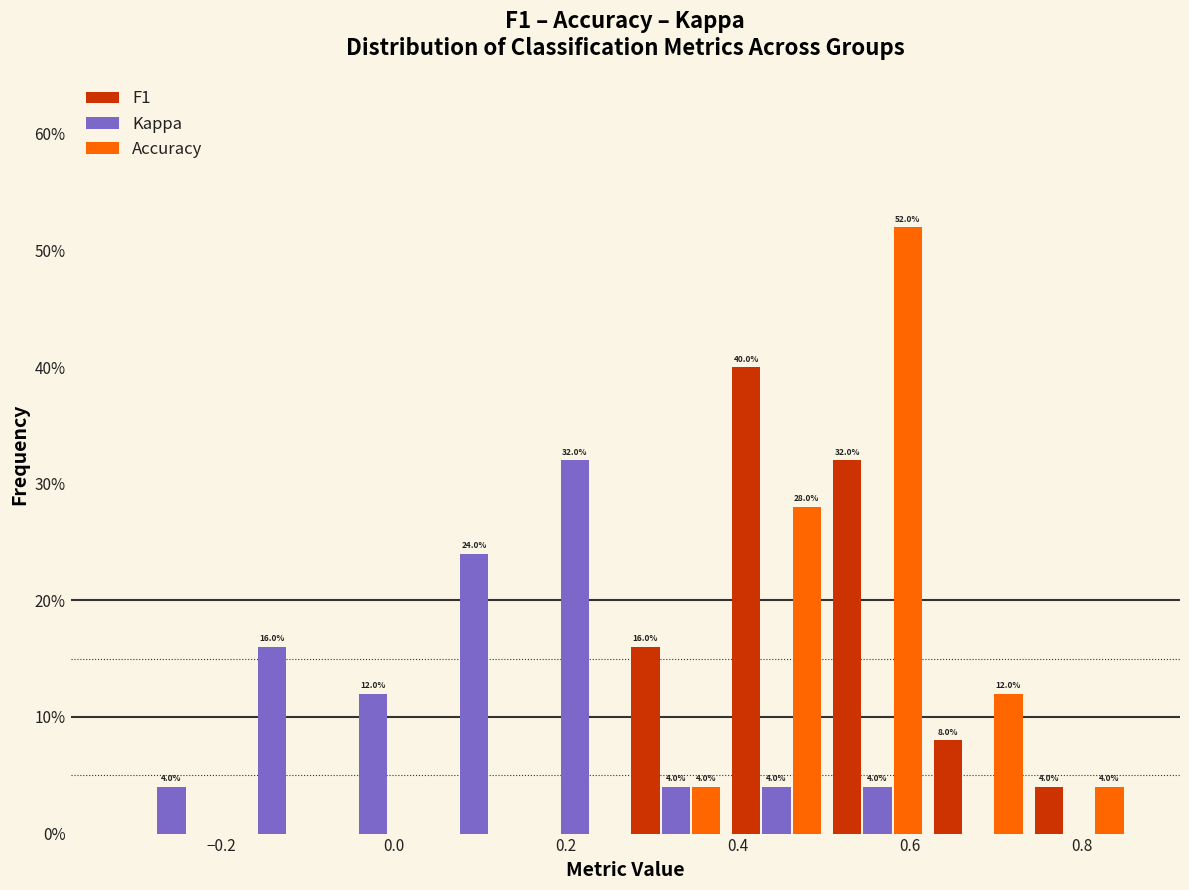

In the F1 series, which range on the x-axis has the tallest bar?

0.38 to 0.50